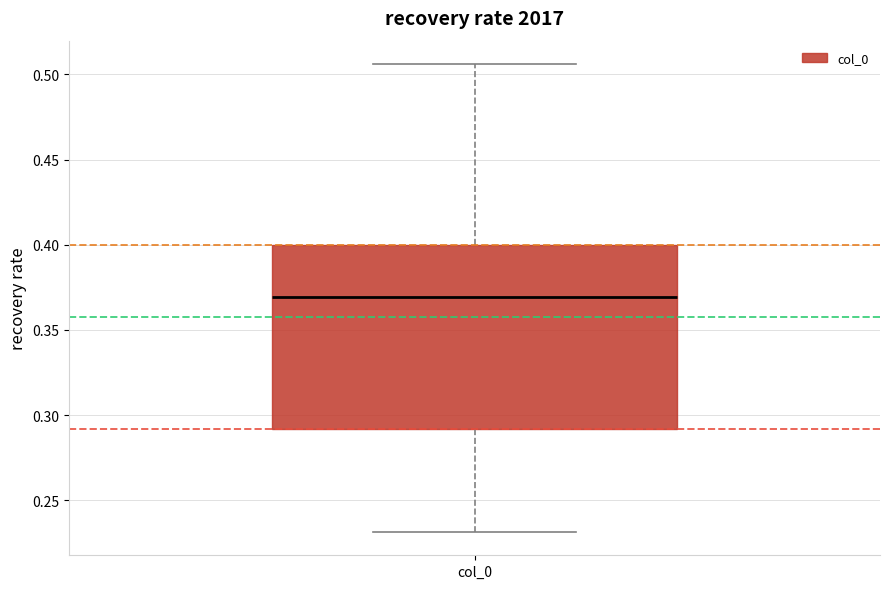

Read this box plot against the y-axis: the position of the median line, the range covered by the box, and the ends of both whiskers. The values are not printed on the chart, so give them approximately, as read against the axis.

median 0.370, box 0.290 to 0.400, whiskers 0.230 to 0.505